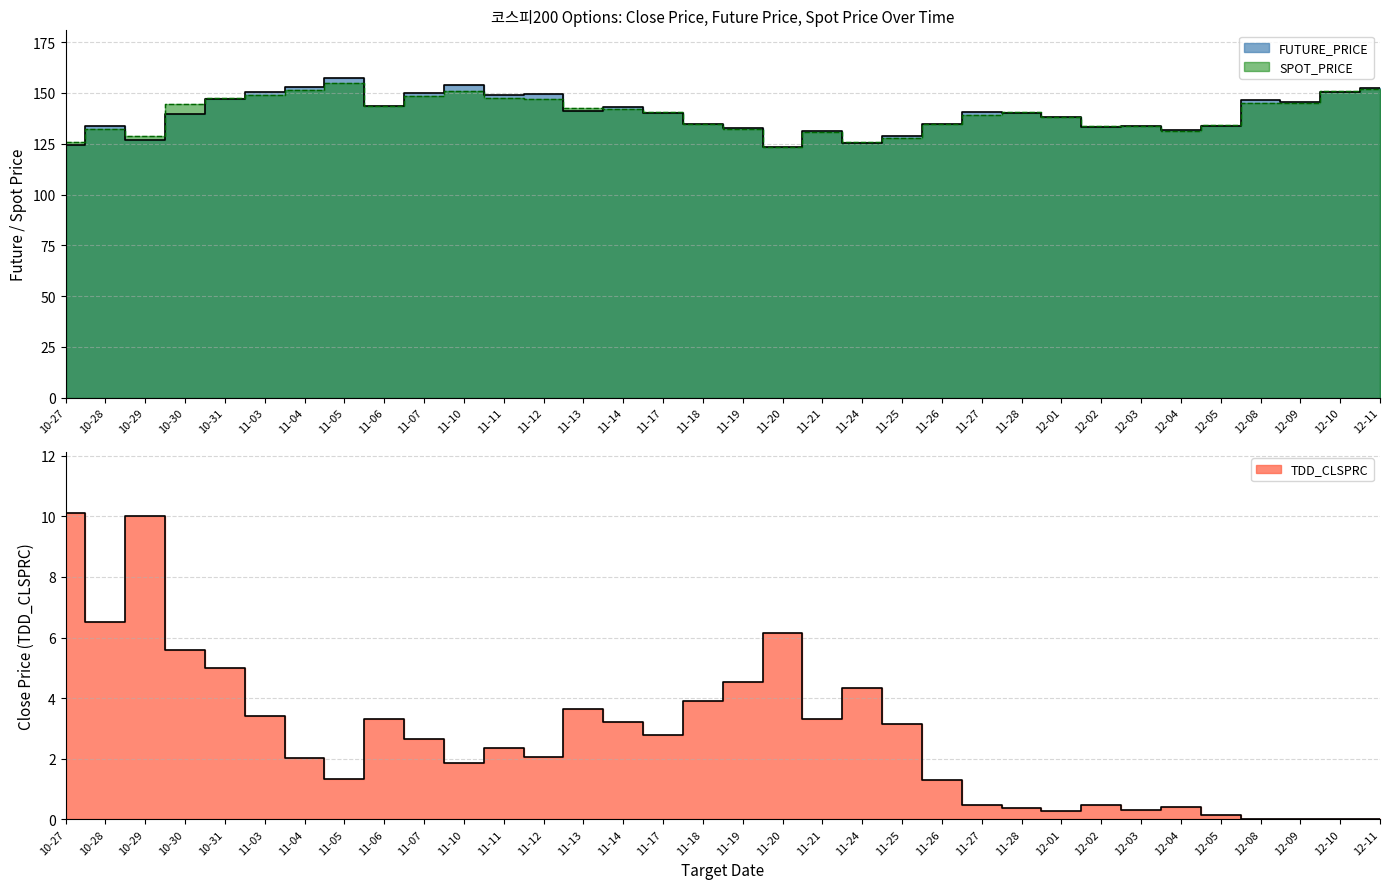

Is the value of TDD_CLSPRC at 12-02 greater than the value of SPOT_PRICE at 11-17?

No